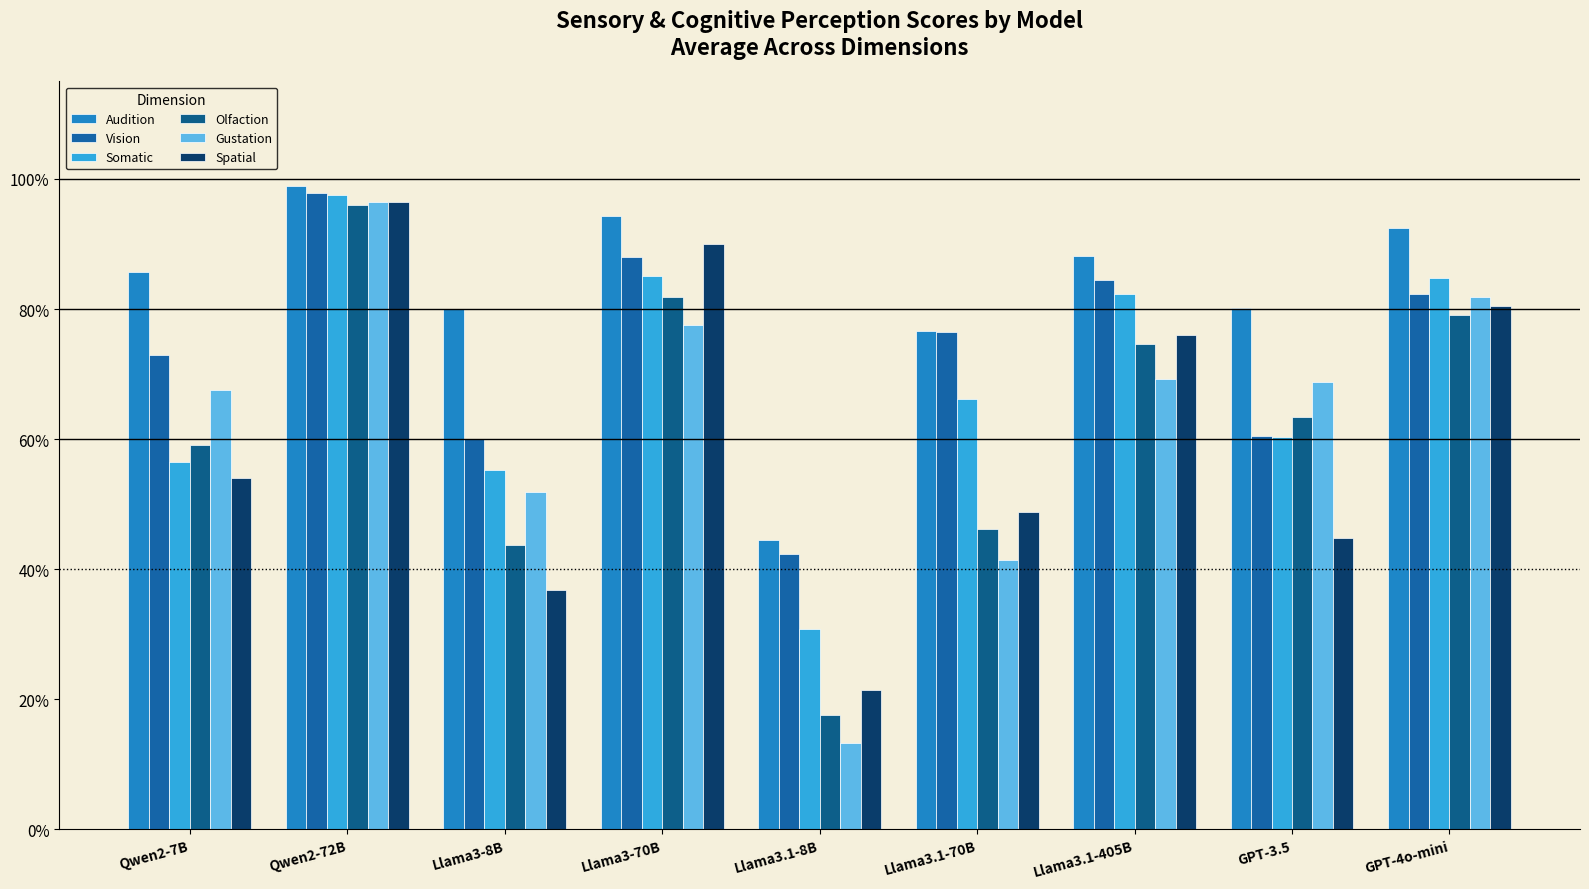

Which series has the largest range (max minus min)?

Gustation